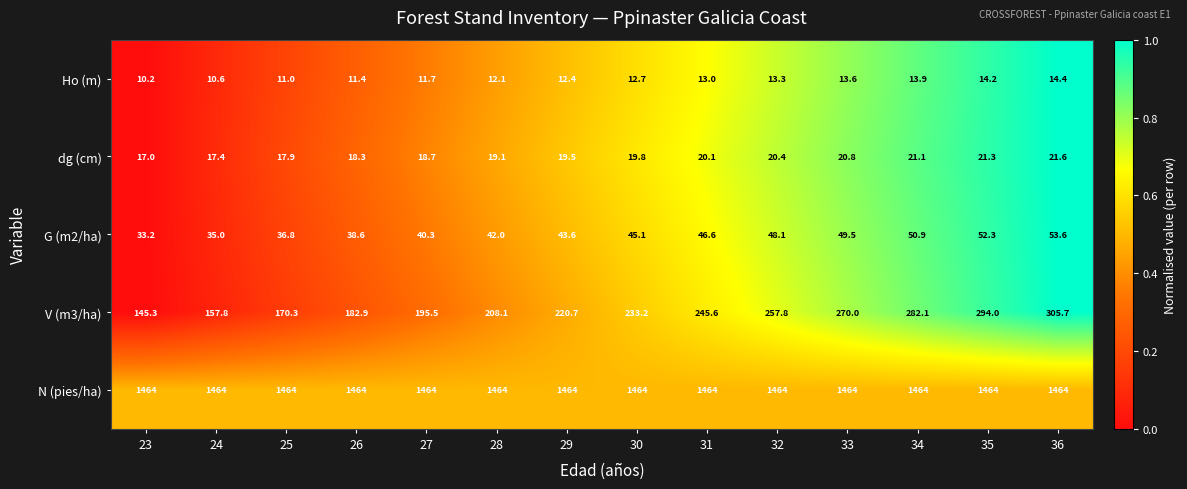

Is it true that N (pies/ha) equals 2057.3 at 28?

False